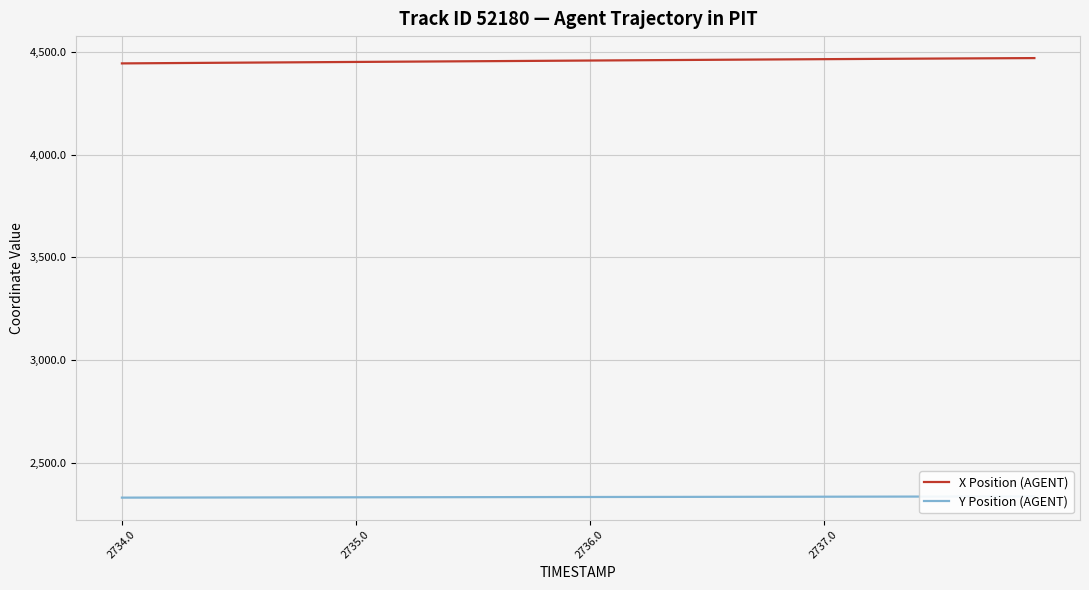

What is the value of the X Position (AGENT) point at the 24th from the left?

4460.0